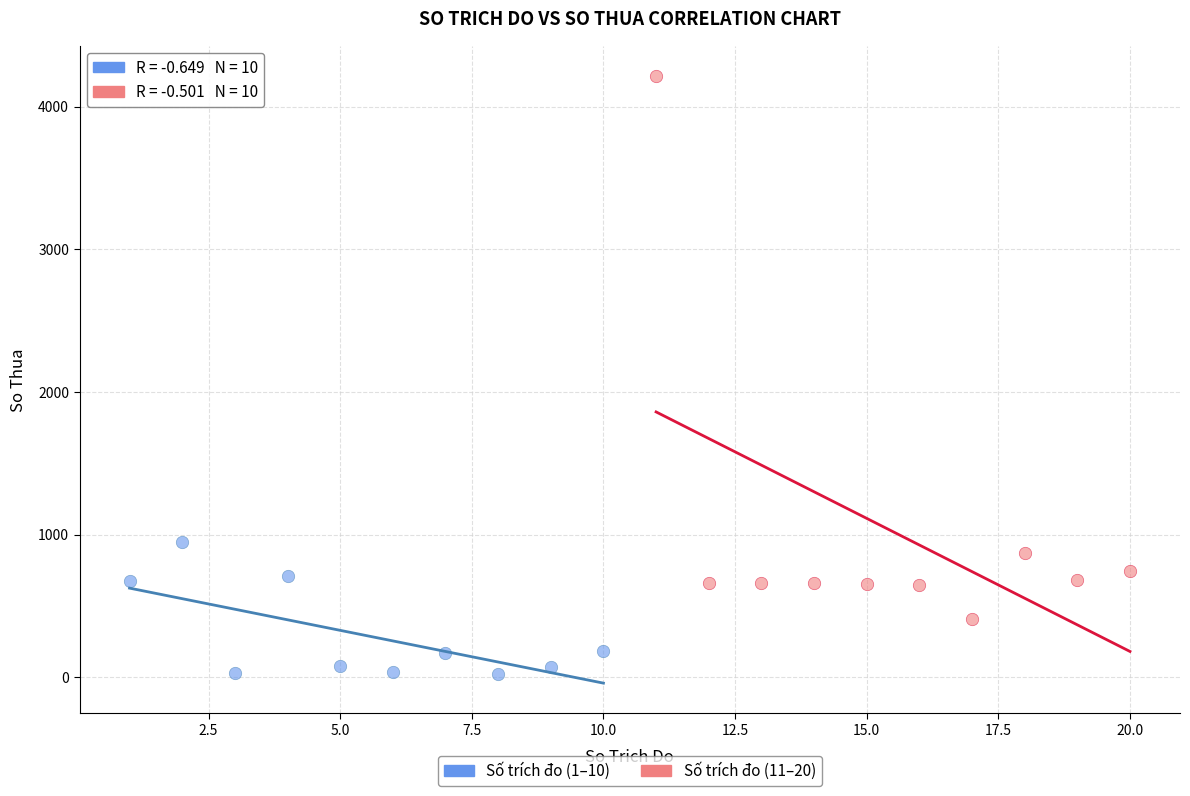

Which series reaches the maximum Y coordinate?

Số trích đo (11–20)